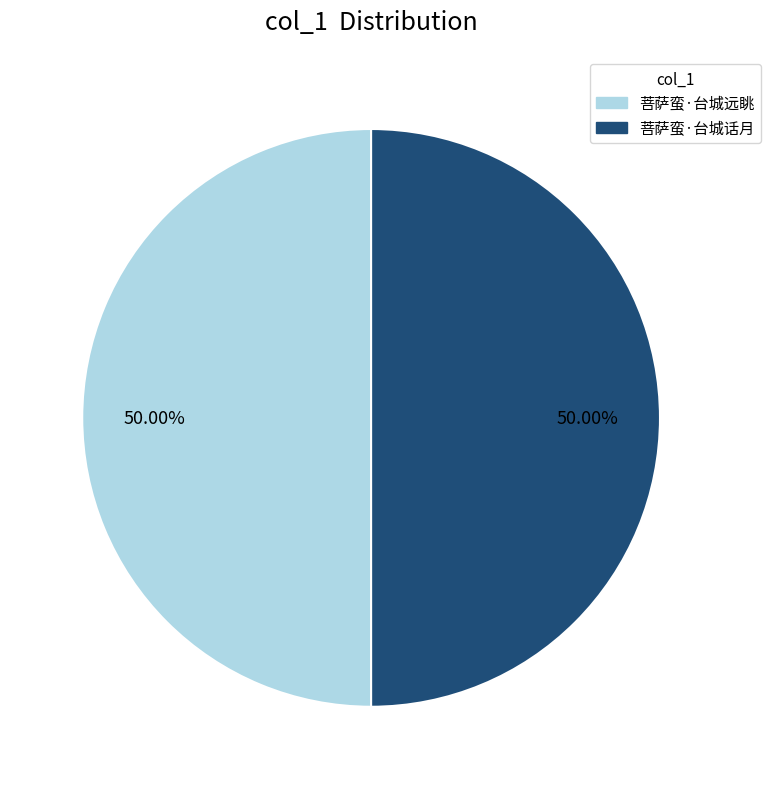

Do 菩萨蛮·台城话月 and 菩萨蛮·台城远眺 together represent more than half of the pie?

Yes